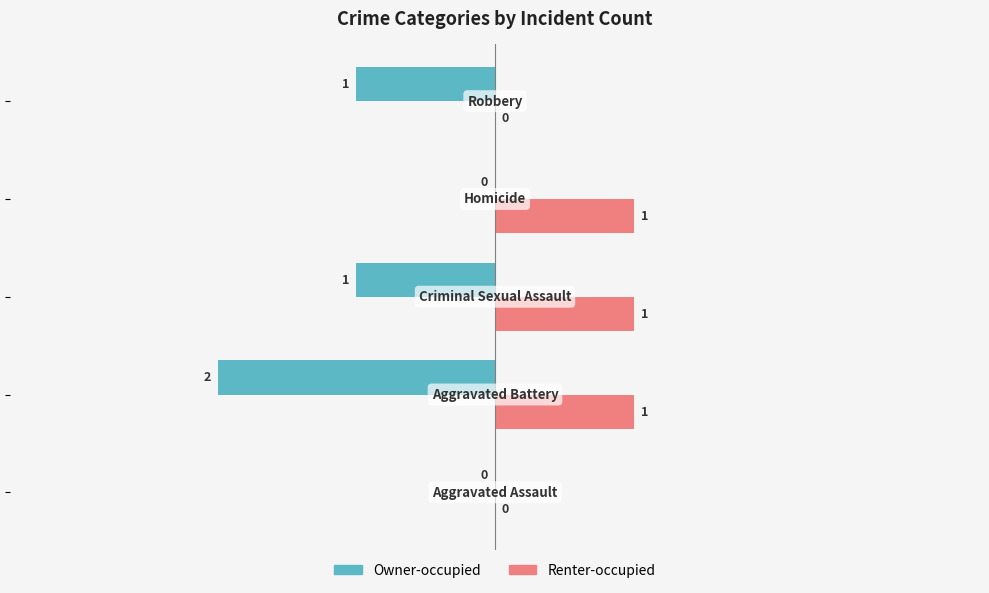

What is the sum of all Renter-occupied values?

3